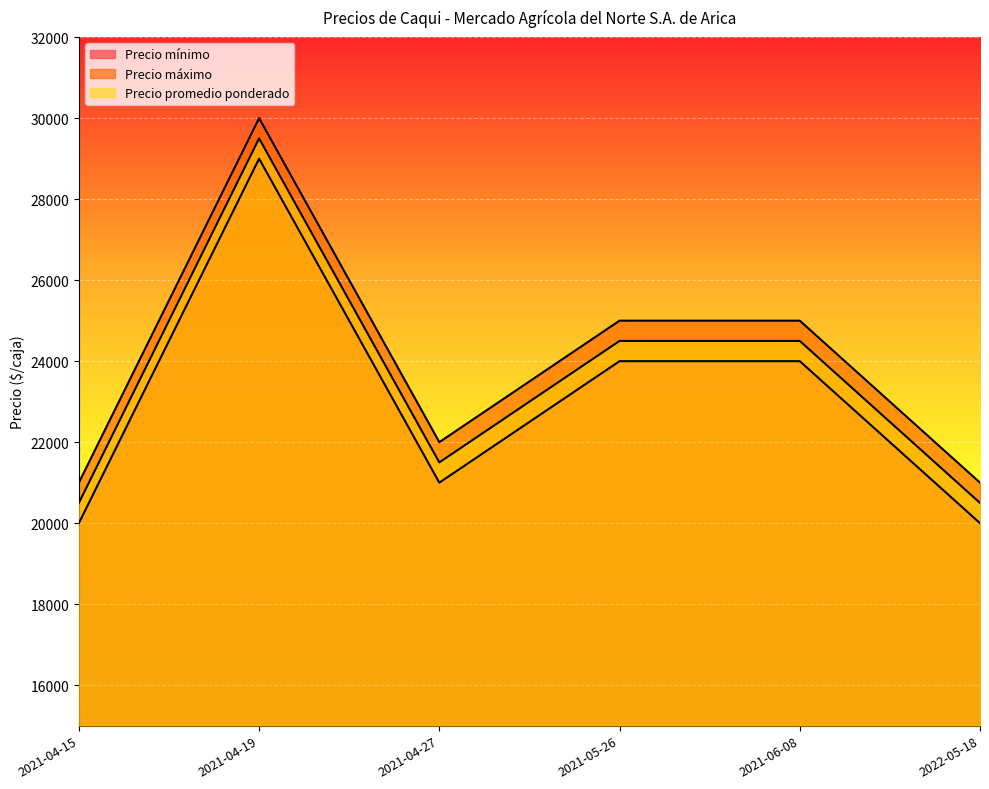

What is the maximum value shown in the chart?

30000